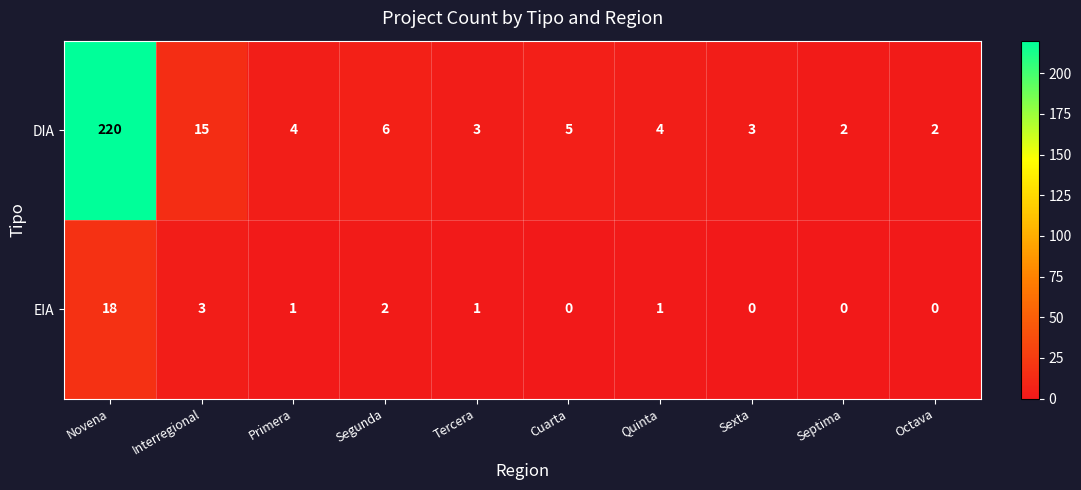

Reading right to left, what are all the values shown in this chart?

DIA: Octava=2	Septima=2	Sexta=3	Quinta=4	Cuarta=5	Tercera=3	Segunda=6	Primera=4	Interregional=15	Novena=220
EIA: Octava=0	Septima=0	Sexta=0	Quinta=1	Cuarta=0	Tercera=1	Segunda=2	Primera=1	Interregional=3	Novena=18